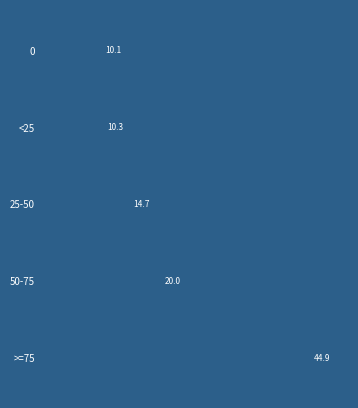

Reading bottom to top, list all the values displayed in this chart.

44.9	20.0	14.7	10.3	10.1